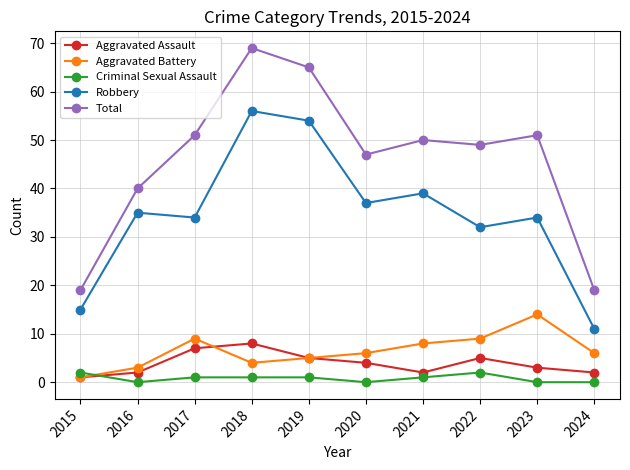

At which category does the chart reach its peak across all series?

2018